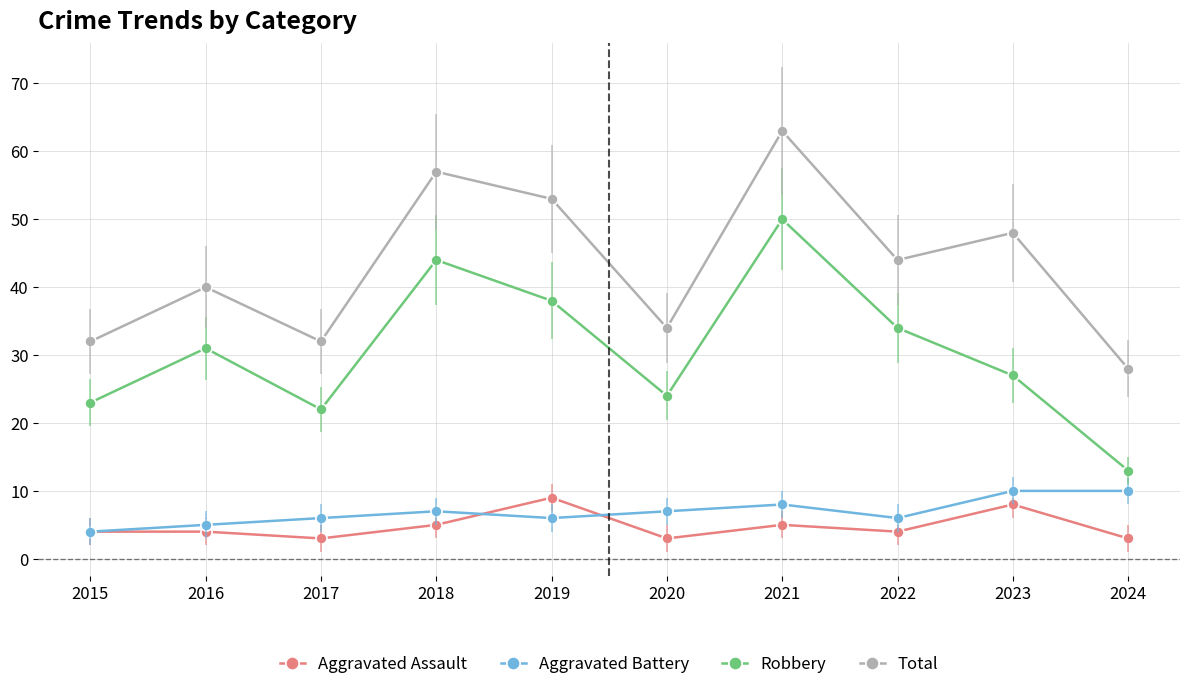

At 2023, list the series in order from smallest to largest.

Aggravated Assault, Aggravated Battery, Robbery, Total